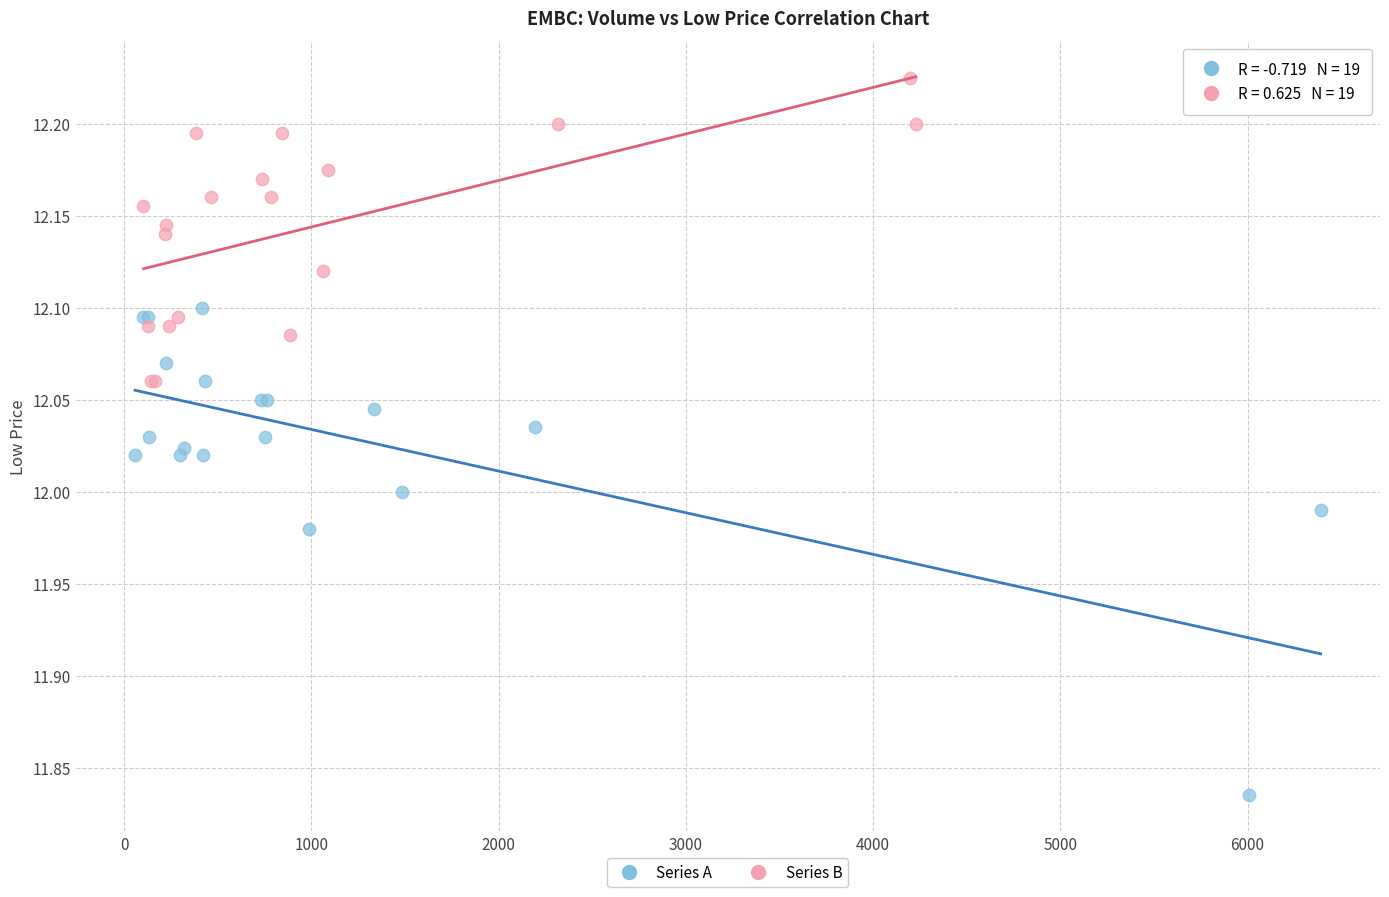

Which series reaches the maximum Y coordinate?

Series B